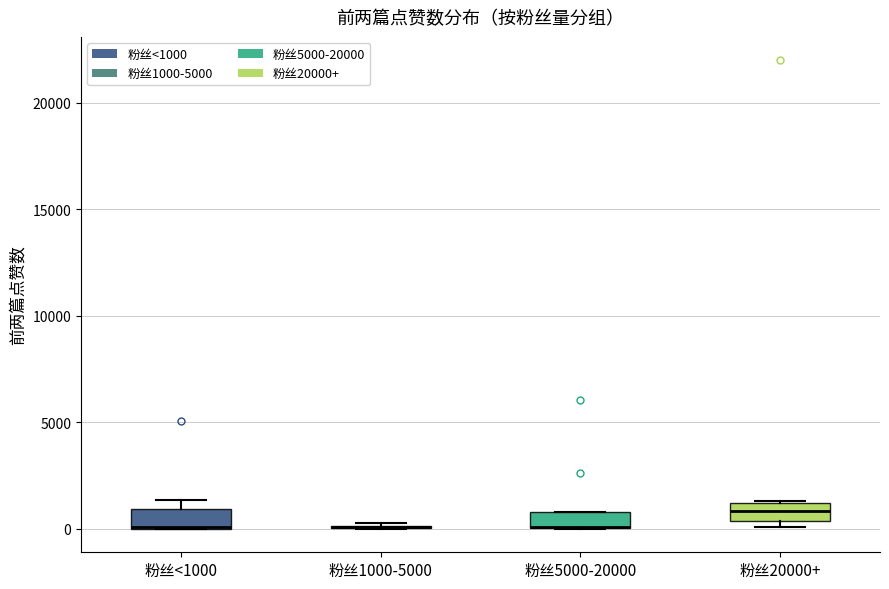

Reading left to right, read every box against the y-axis: the position of its median line, the range the box covers, and the ends of its whiskers. The values are not printed on the chart, so give them approximately, as read against the axis.

粉丝<1000: median 0 (drawn on the box's lower edge), box 0 to 1000, whiskers 0 to 1500
粉丝1000-5000: box collapsed to a line at 0, whiskers 0 to 500
粉丝5000-20000: median 0 (drawn on the box's lower edge), box 0 to 1000, whiskers 0 to 1000
粉丝20000+: median 1000 (inside the box), box 500 to 1000, whiskers 0 to 1500